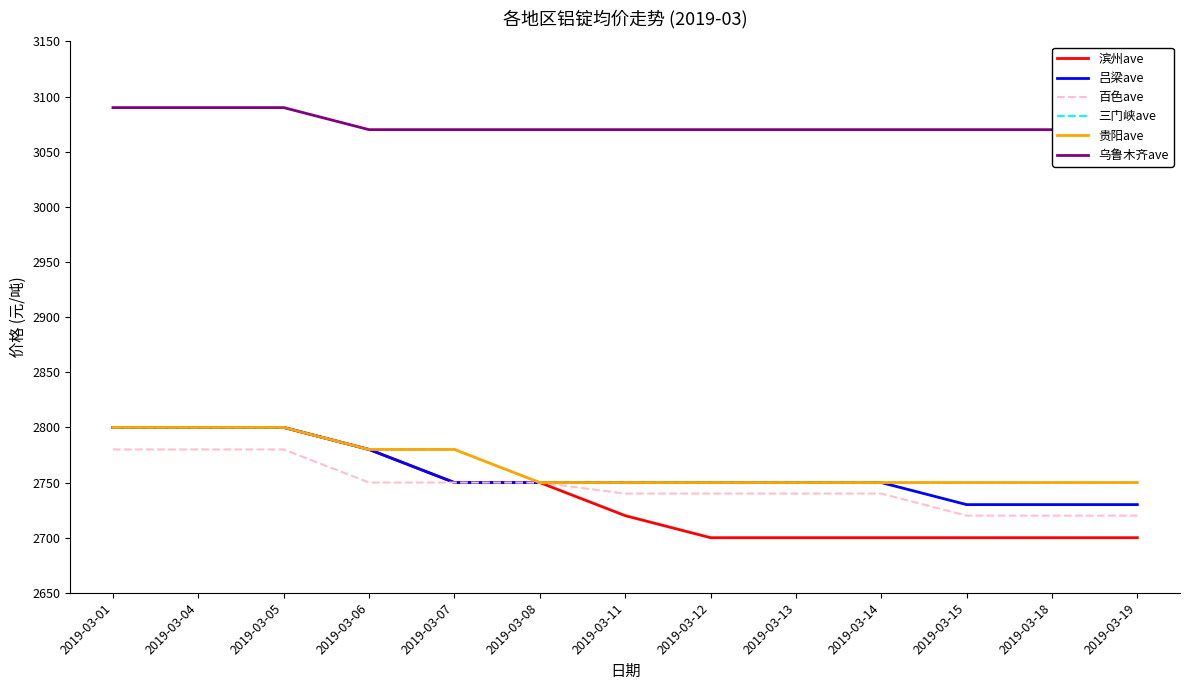

True or false: 滨州ave and 乌鲁木齐ave cross at least once.

False